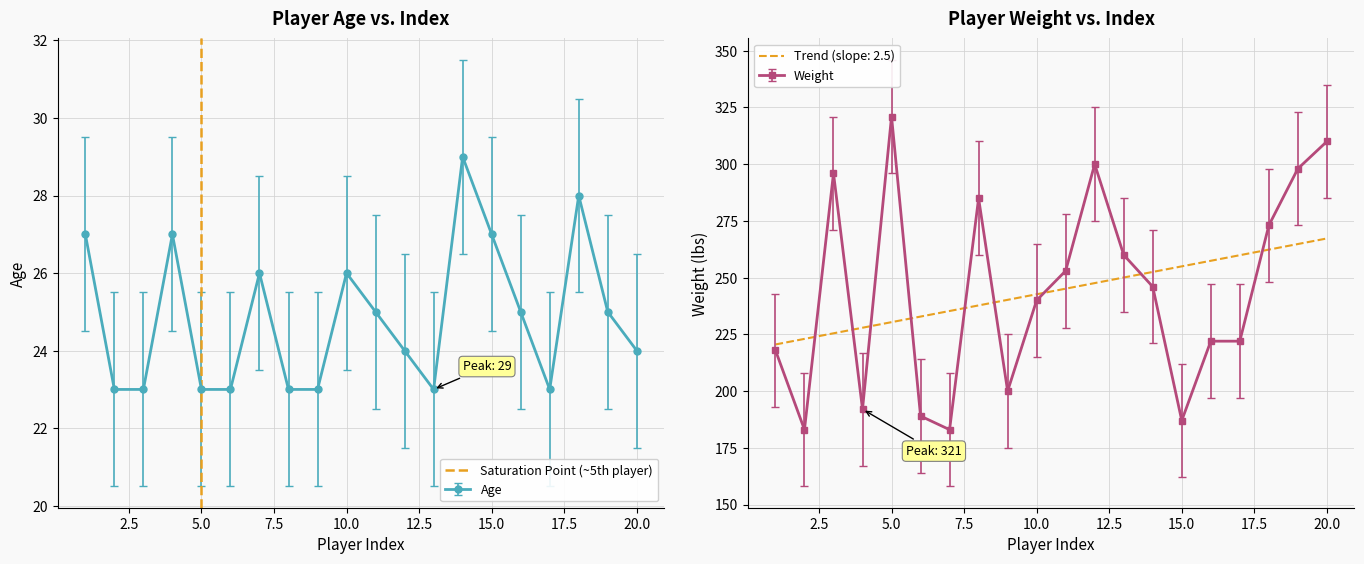

How many lines are shown in the chart?

1